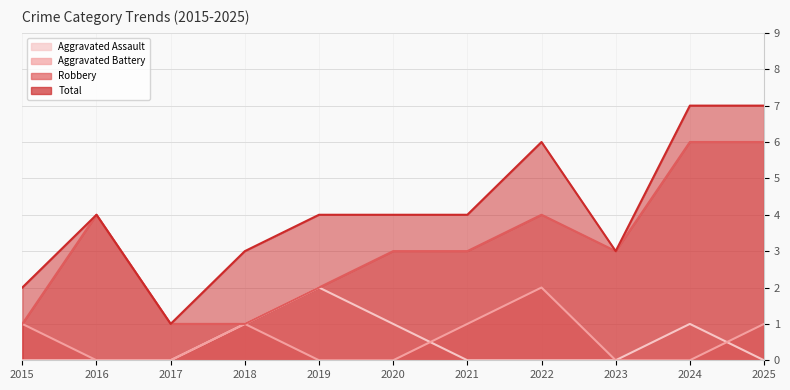

True or false: Aggravated Battery has more than 2 points higher than both neighbors.

False